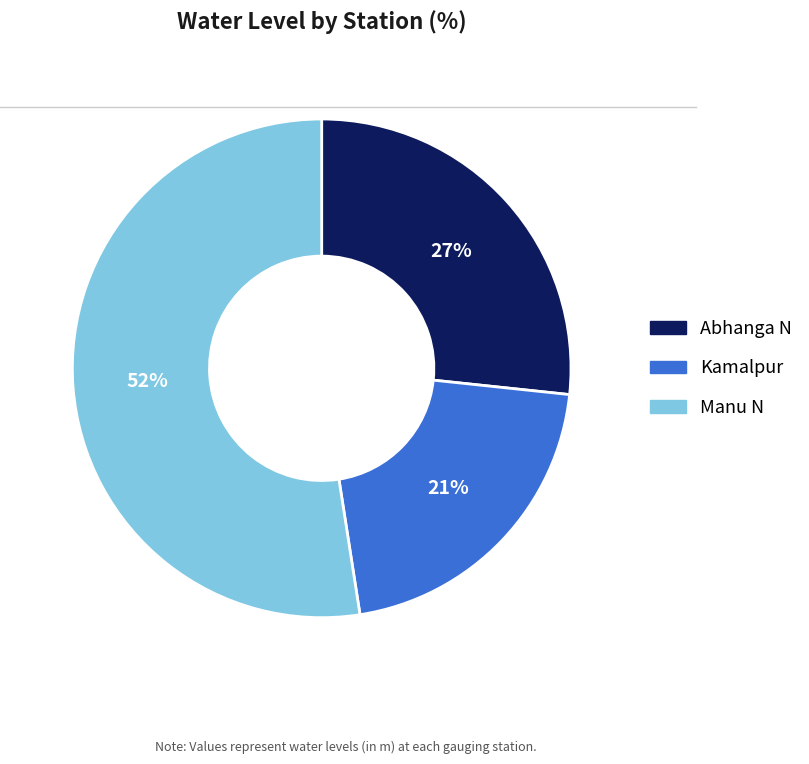

Count the number of slices in the pie.

3